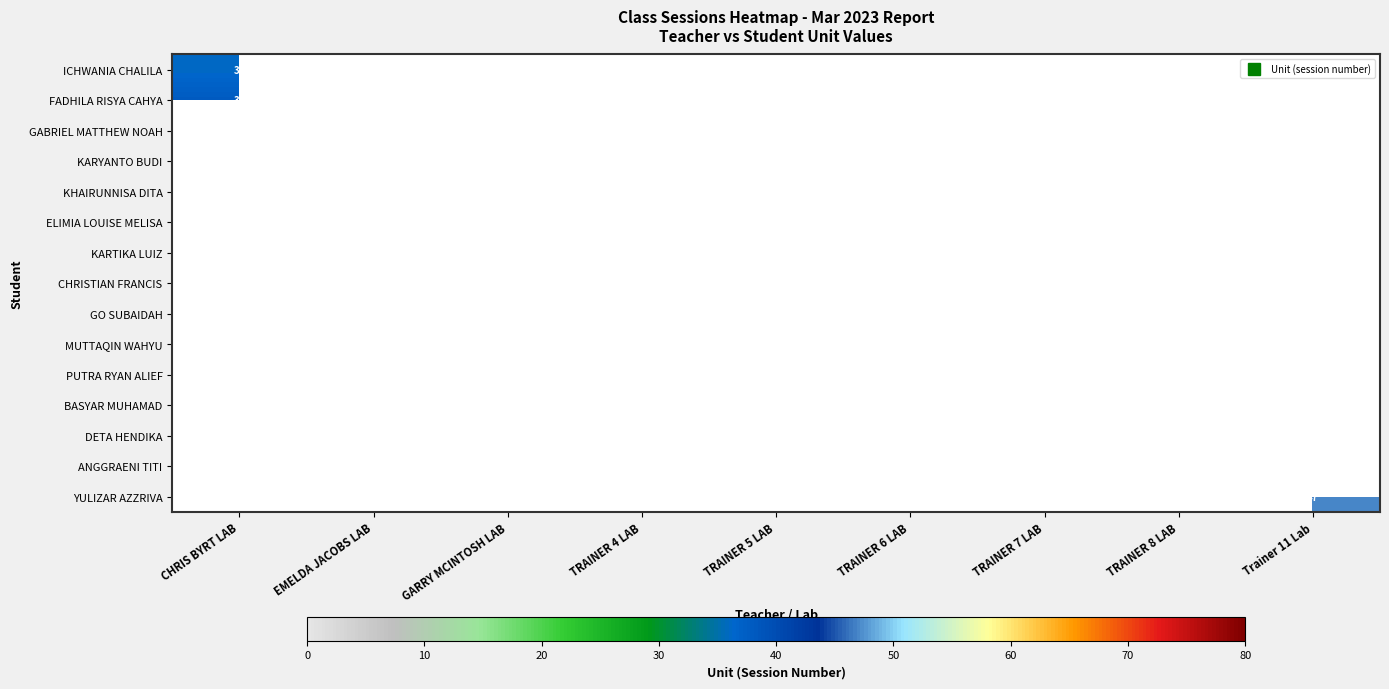

Between TRAINER 8 LAB and TRAINER 7 LAB, which is larger?

TRAINER 7 LAB